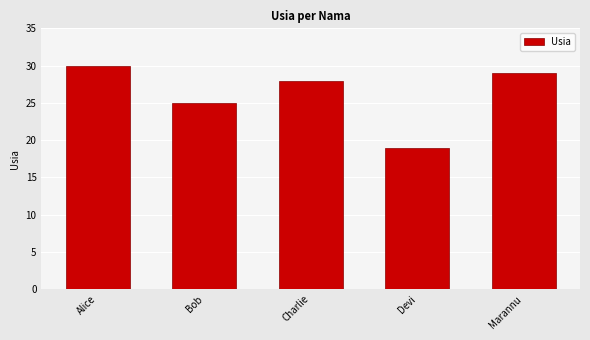

List the labels in order of value, largest first.

Alice, Marannu, Charlie, Bob, Devi